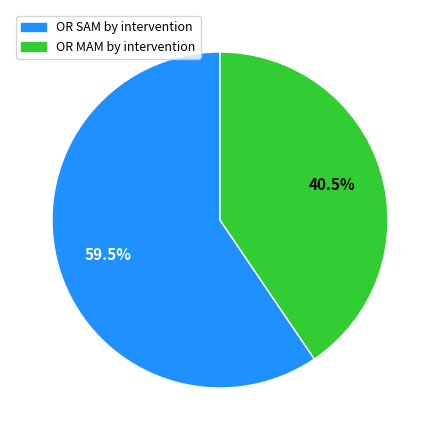

Which has a higher value, OR MAM by intervention or OR SAM by intervention?

OR SAM by intervention